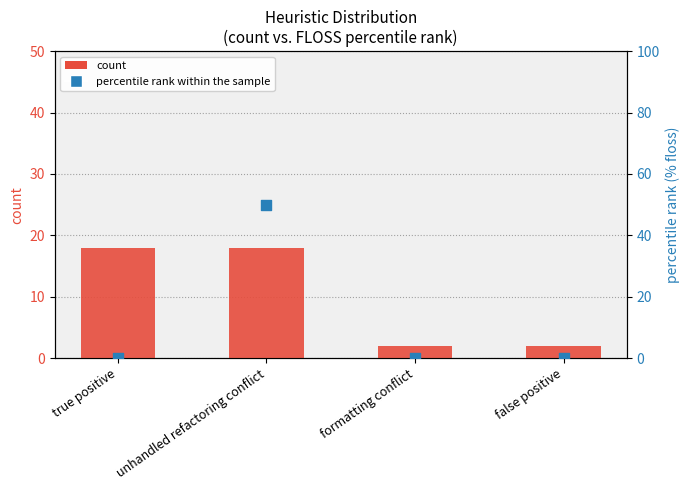

Which series has the largest total across all categories?

percentile rank within the sample